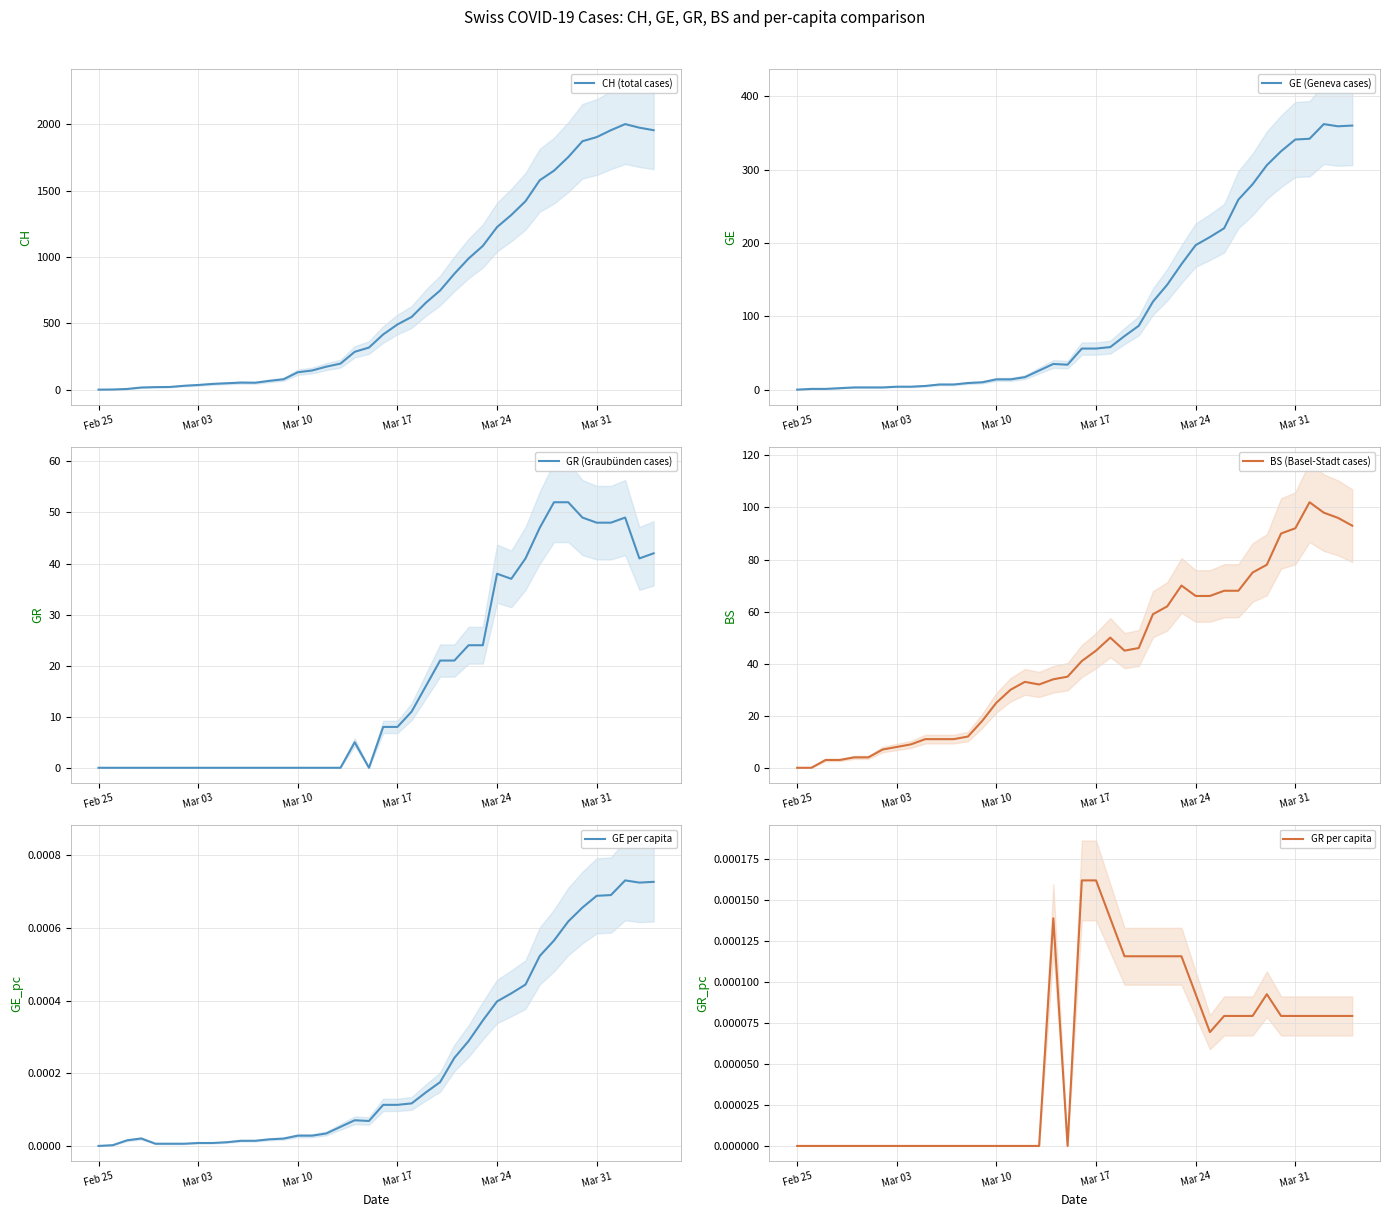

Which series has the largest total across all categories?

CH (total cases)